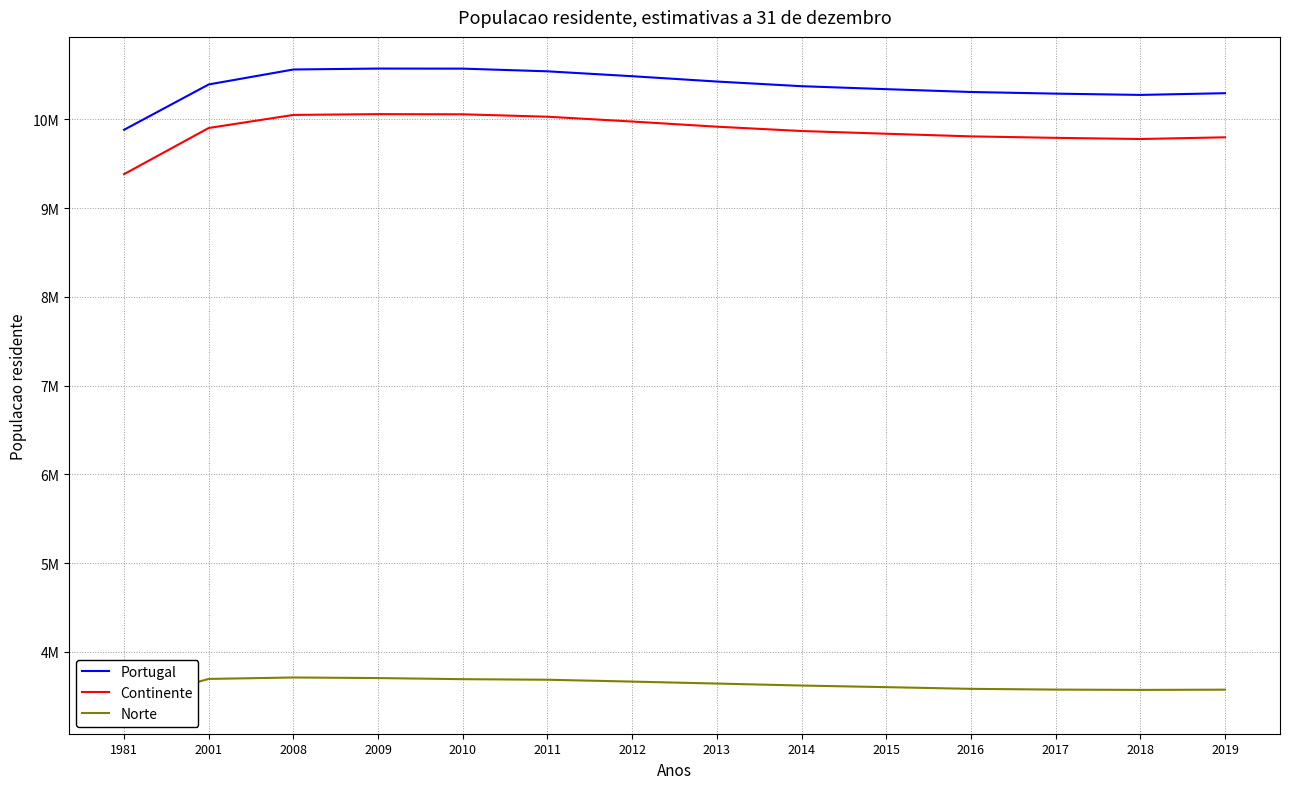

What is the value of the Continente point at the 13th from the left?

9779826